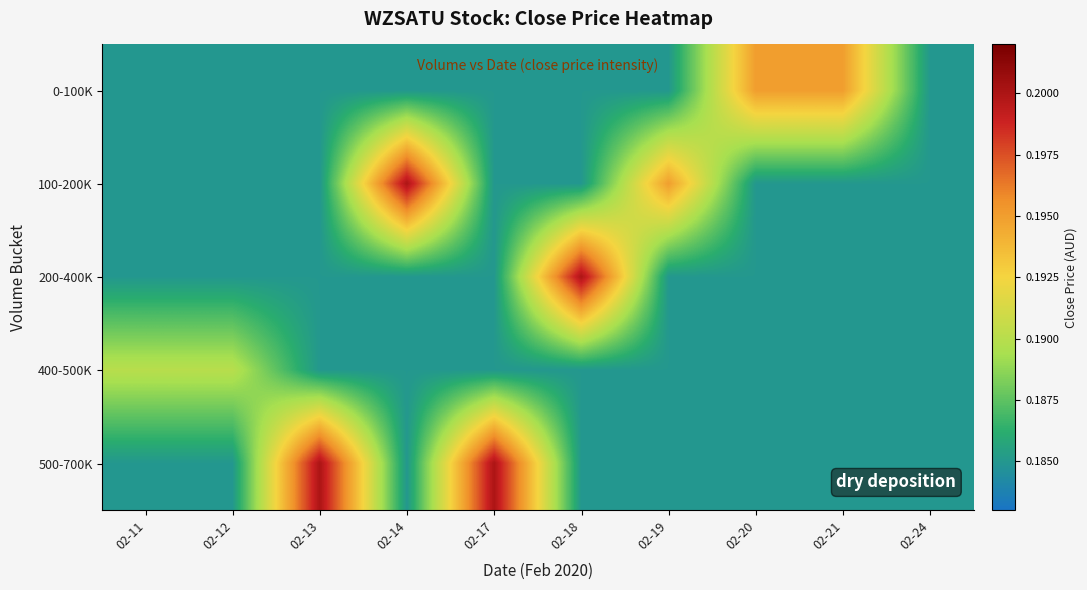

Which series has the largest total across all categories?

500-700K